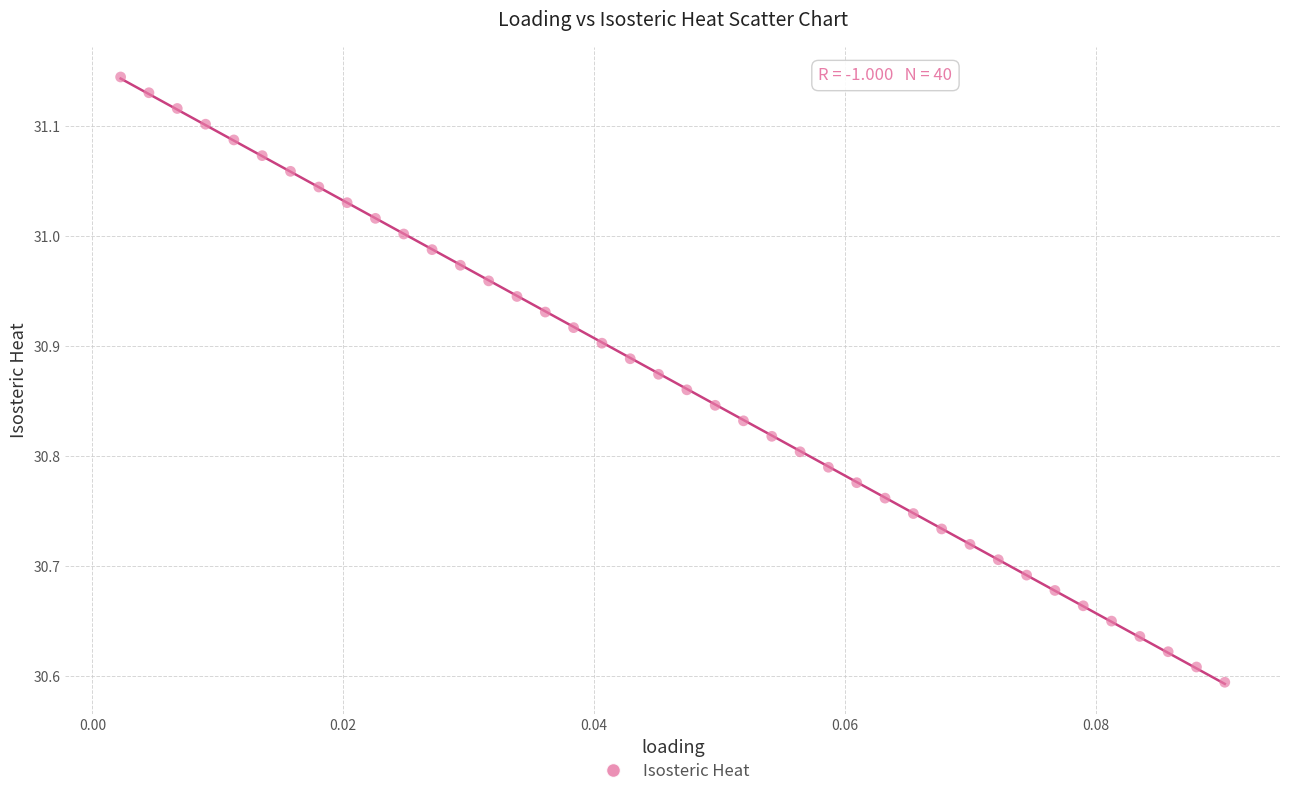

What is the range of Y values (max minus min)?

0.5